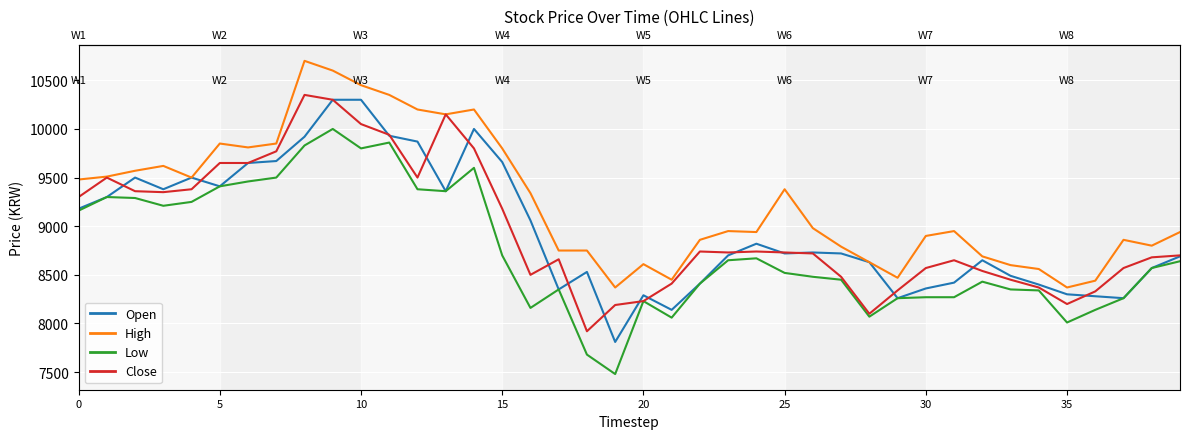

Which series has the largest range (max minus min)?

Low